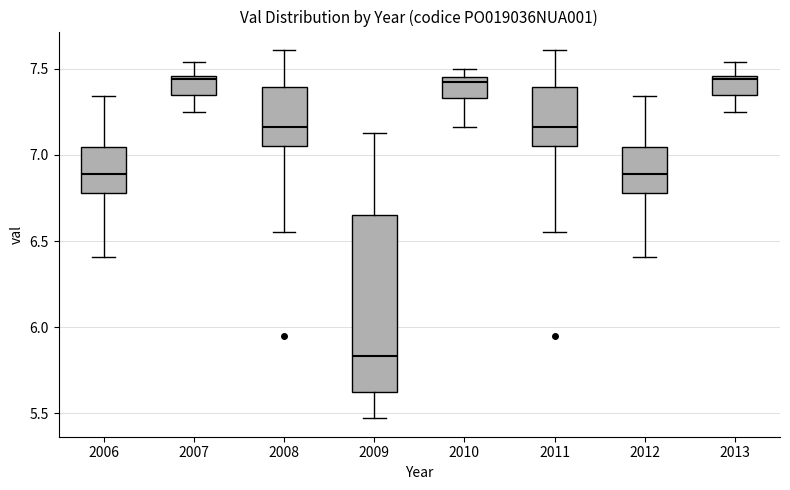

Where is the lower edge of the box at x = 2011 on the y-axis? The values are not printed on the chart, so give them approximately, as read against the axis.

7.05